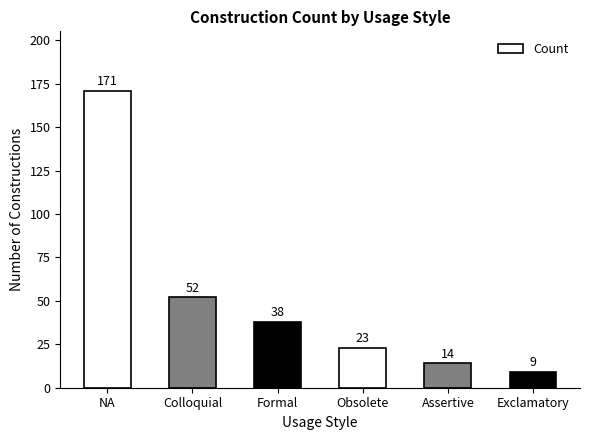

Which has a higher value, NA or Assertive?

NA